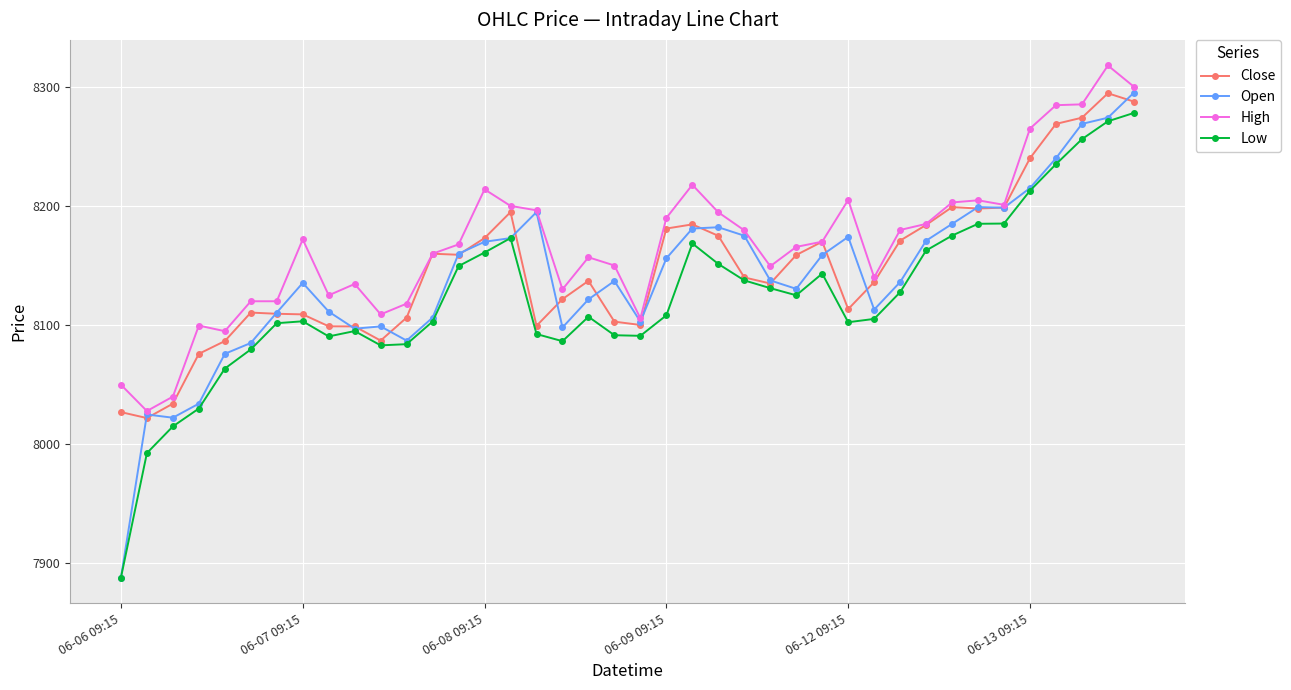

At how many categories does at least one series exceed 7981?

40